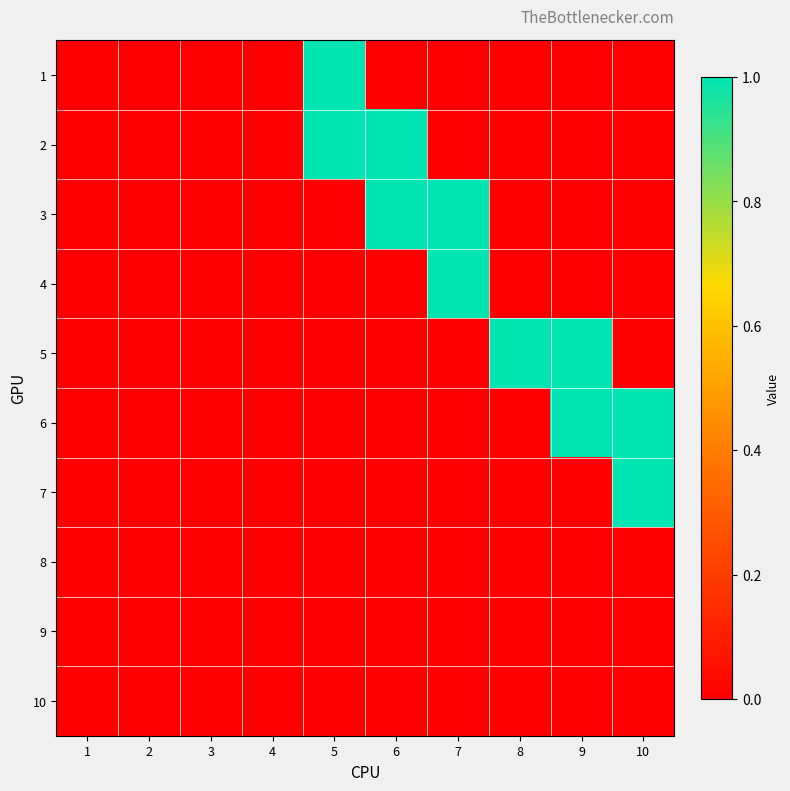

How many data points does each series have?

10